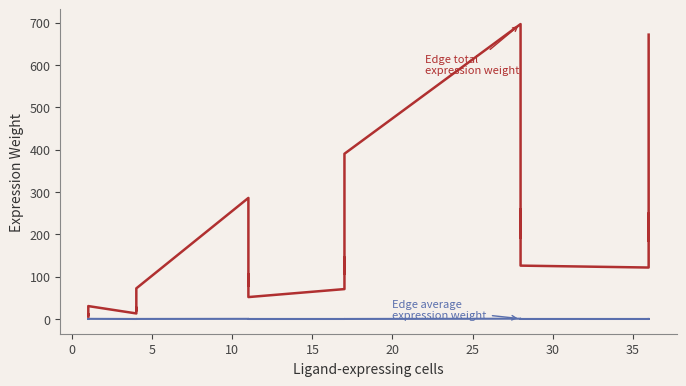

What is the average value of the Edge average expression weight series?

0.1